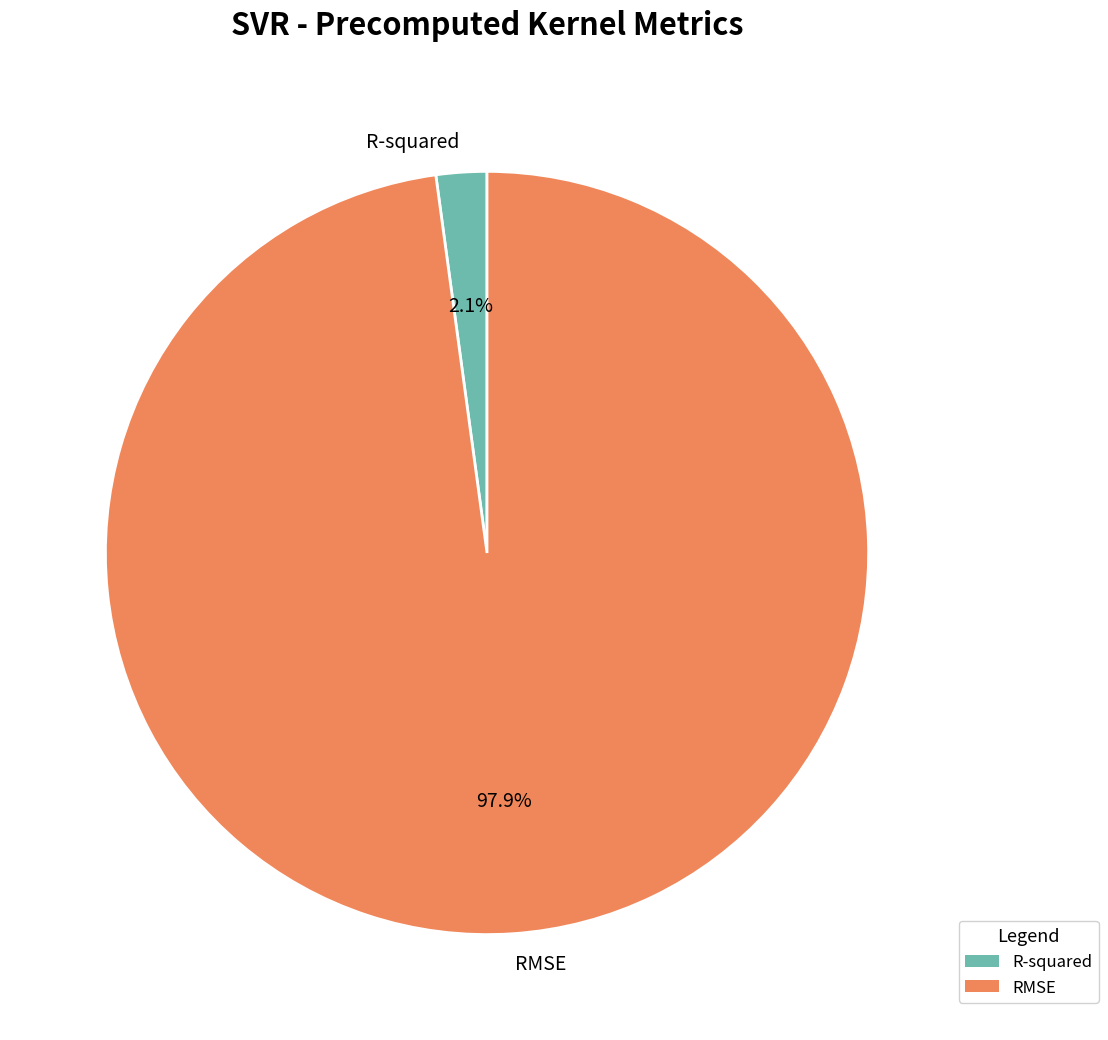

To the nearest percent, what percentage of the pie is RMSE?

98%